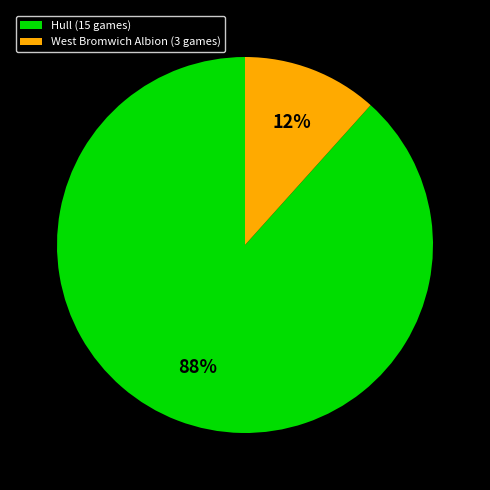

How many segments does this pie chart have?

2